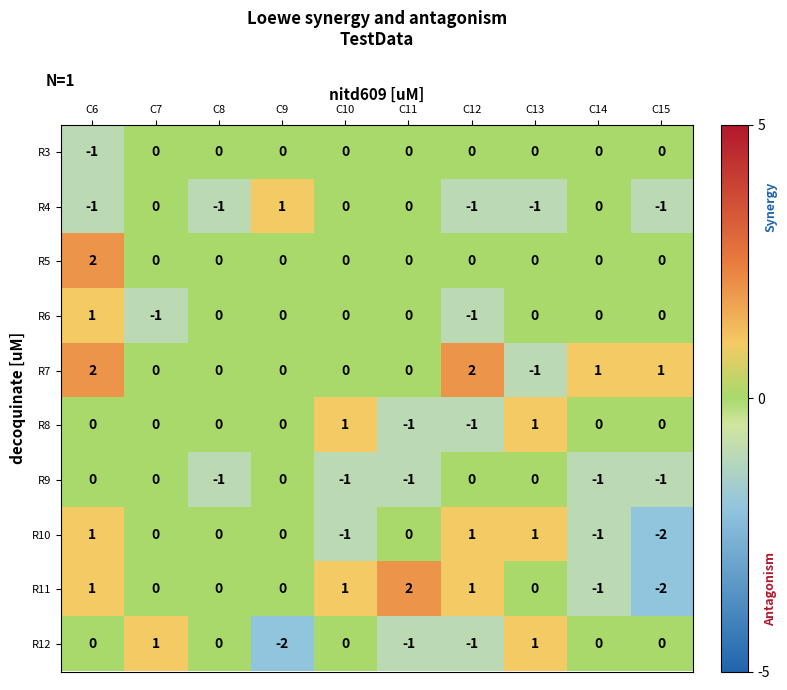

At which label does R11 reach its minimum?

C15